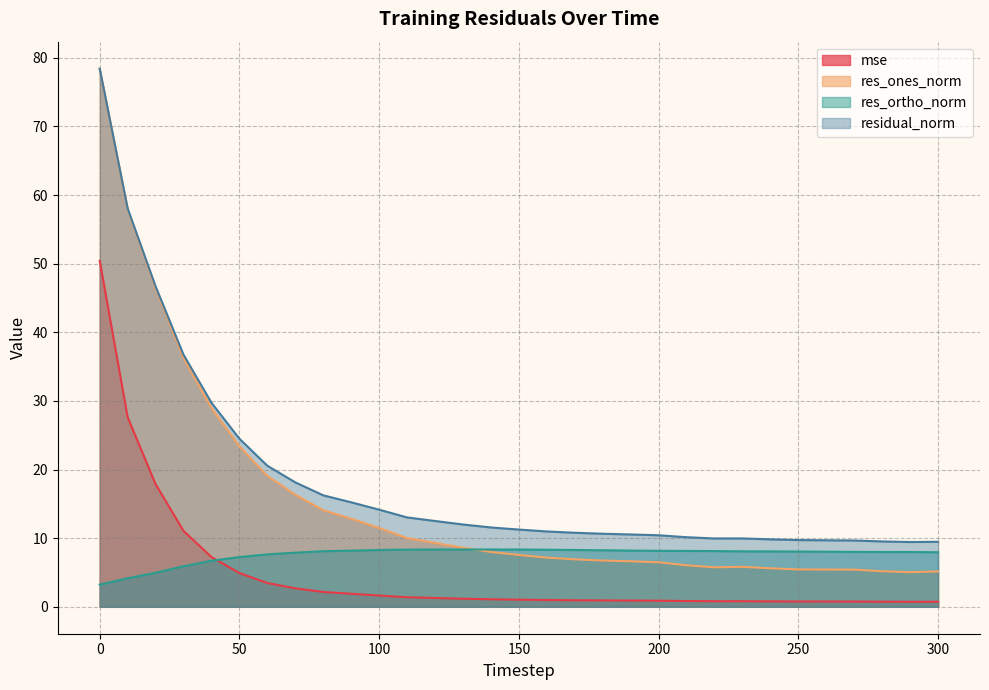

How many data points in residual_norm are less than 11?

15